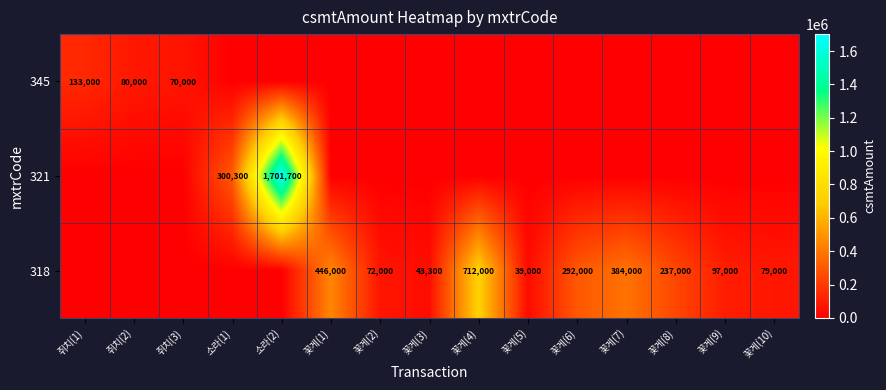

The value of 318 at 꽃게(6) is 292000. True or false?

True